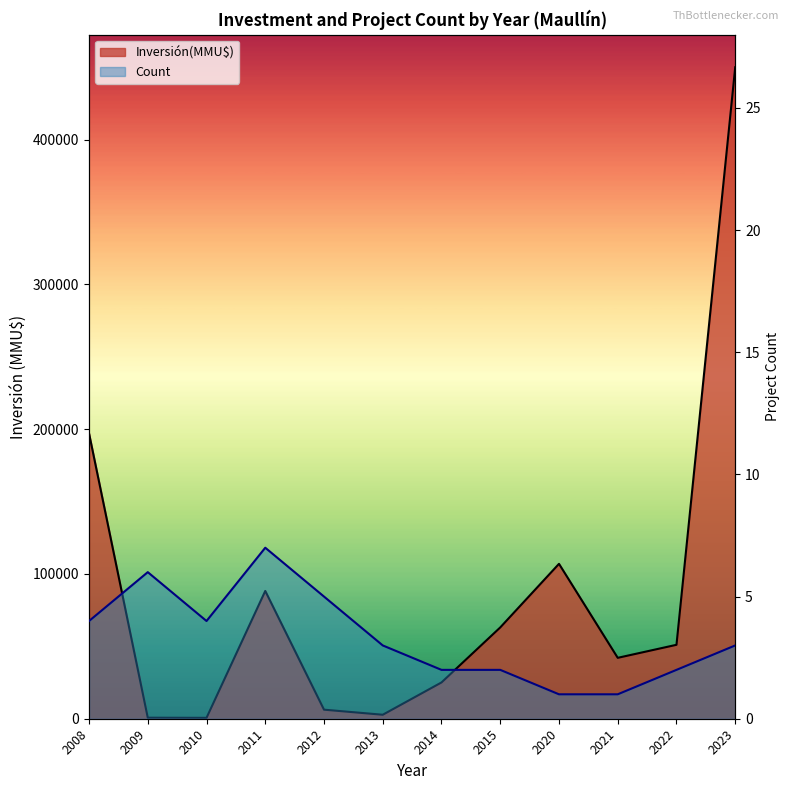

Read the Inversión(MMU$) value at 2013.

2750